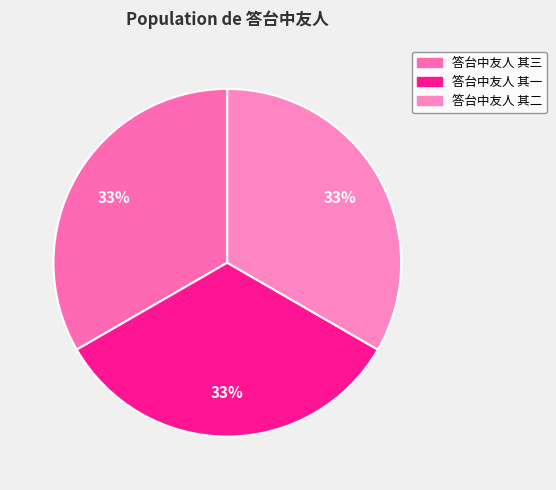

To the nearest percent, what percentage of the pie is 答台中友人 其三?

33%